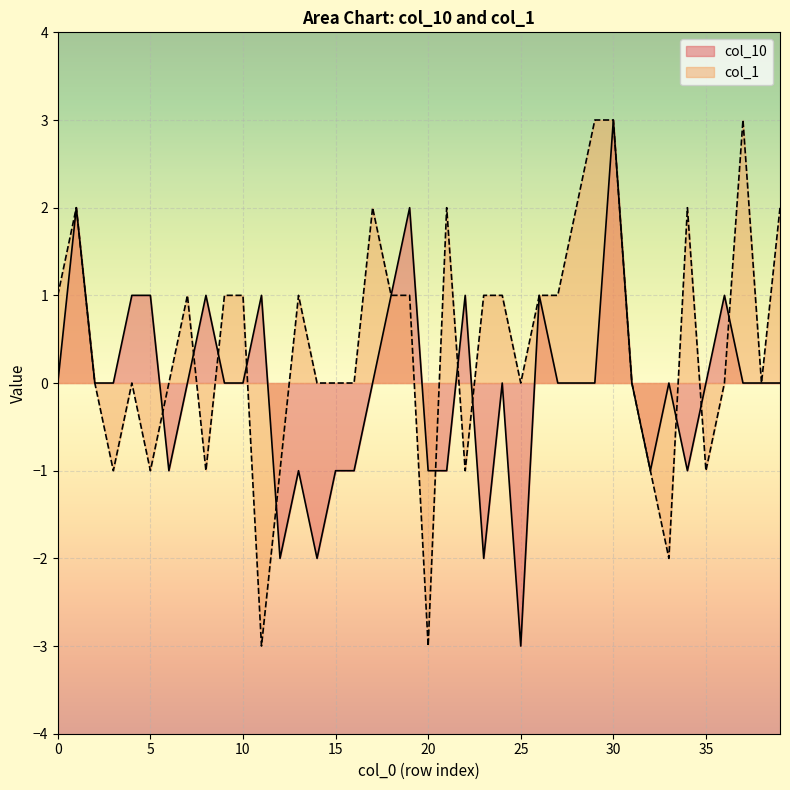

Which has a higher value, 33 or 37?

33